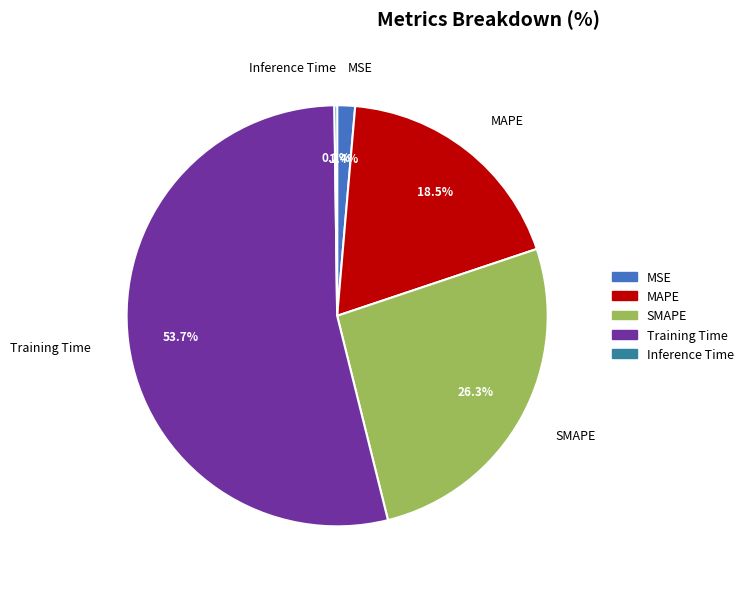

Is MAPE the majority of the pie?

No